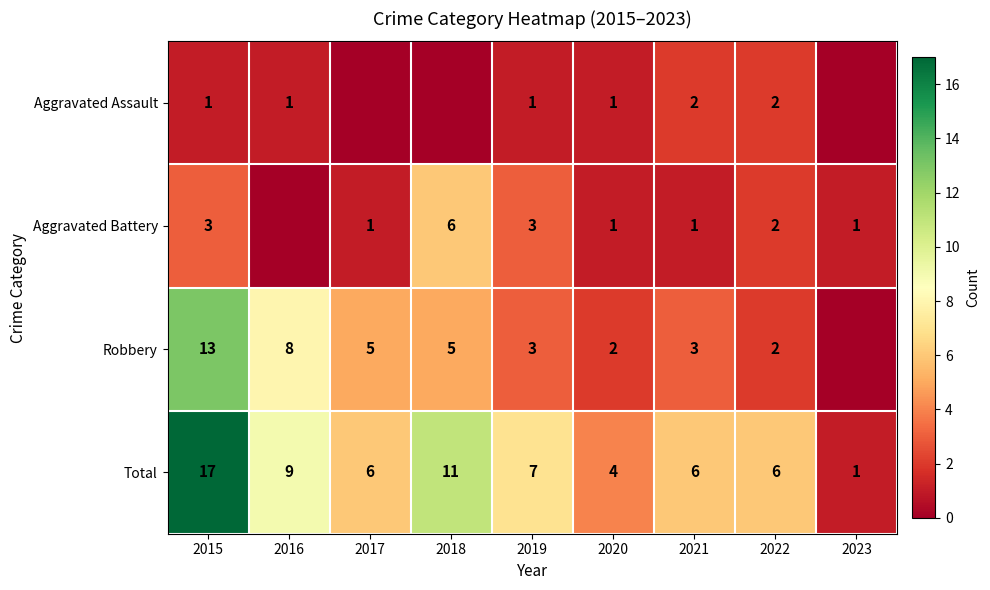

Is the value of Aggravated Assault at 2020 greater than the value of Robbery at 2020?

No